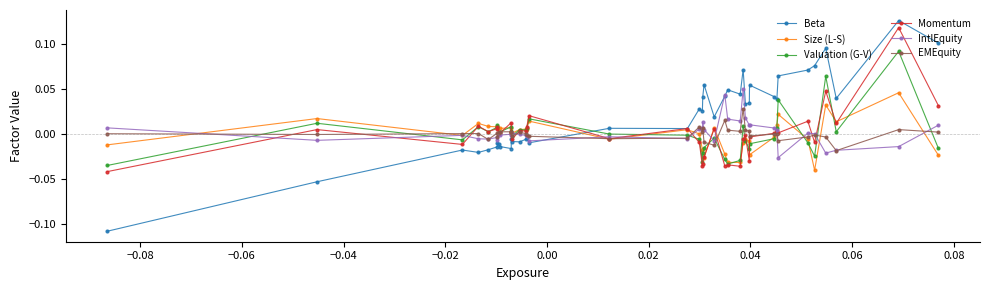

Which series has the largest total across all categories?

Beta